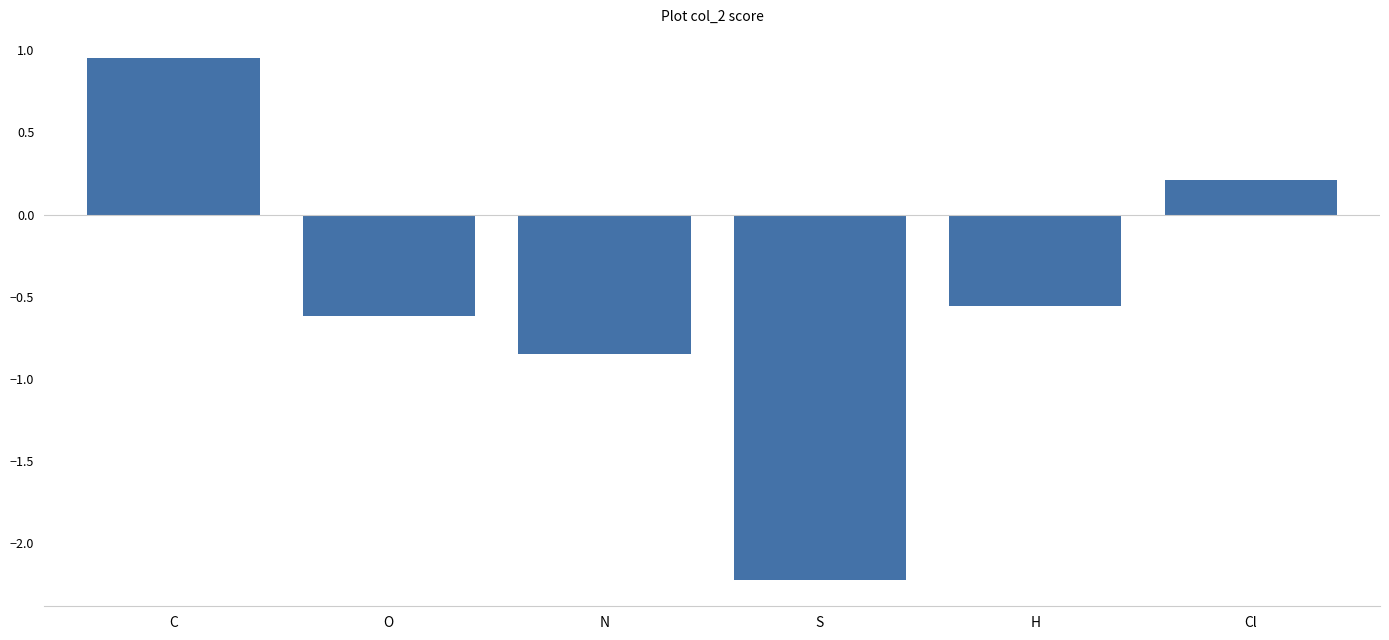

Is it true that the value at Cl is 0.2?

True